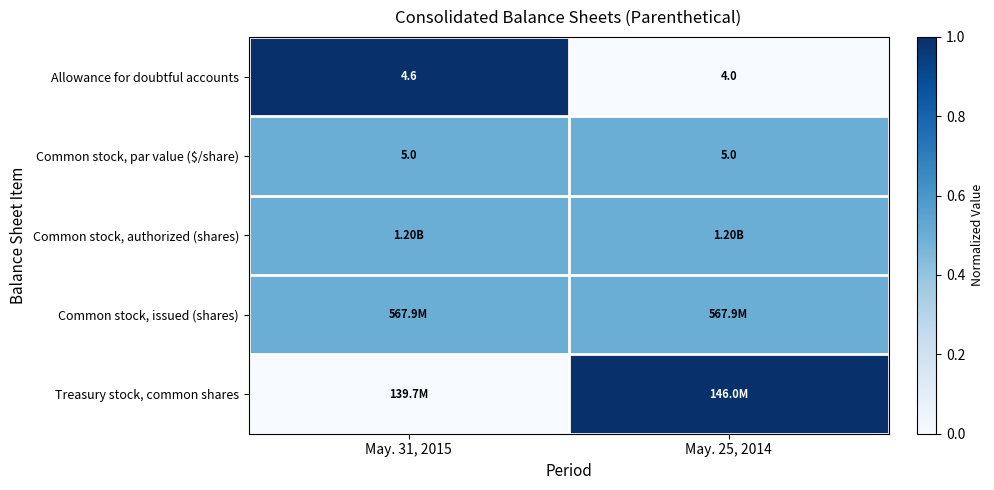

At which category does the chart reach its peak across all series?

May. 31, 2015